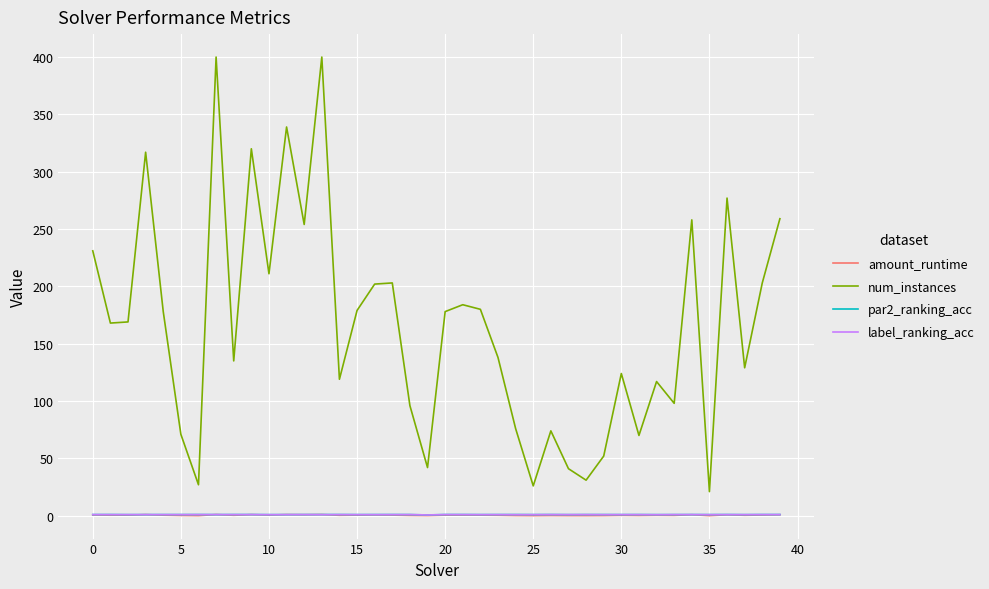

What is the greatest value displayed?

400.0